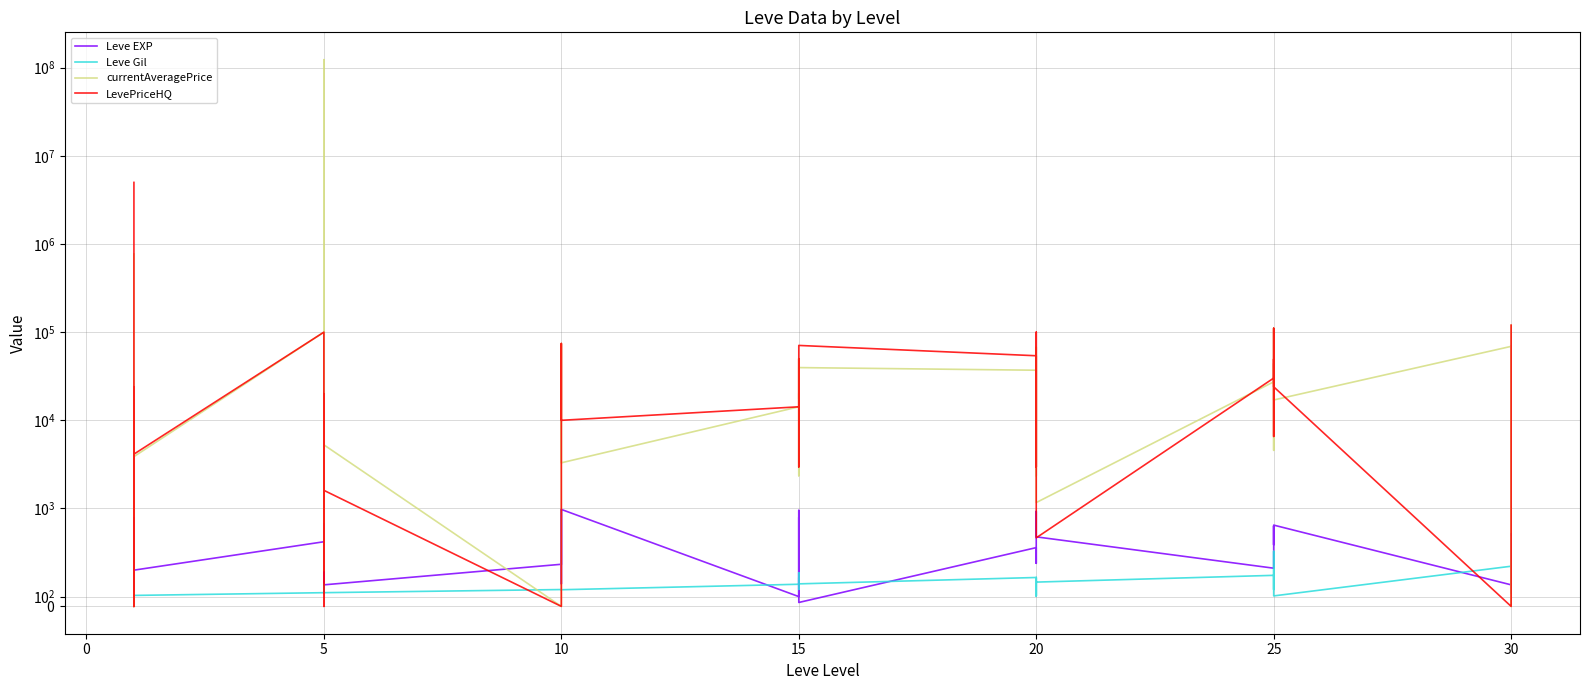

The Leve Gil series shows 113 at 5. True or false?

True